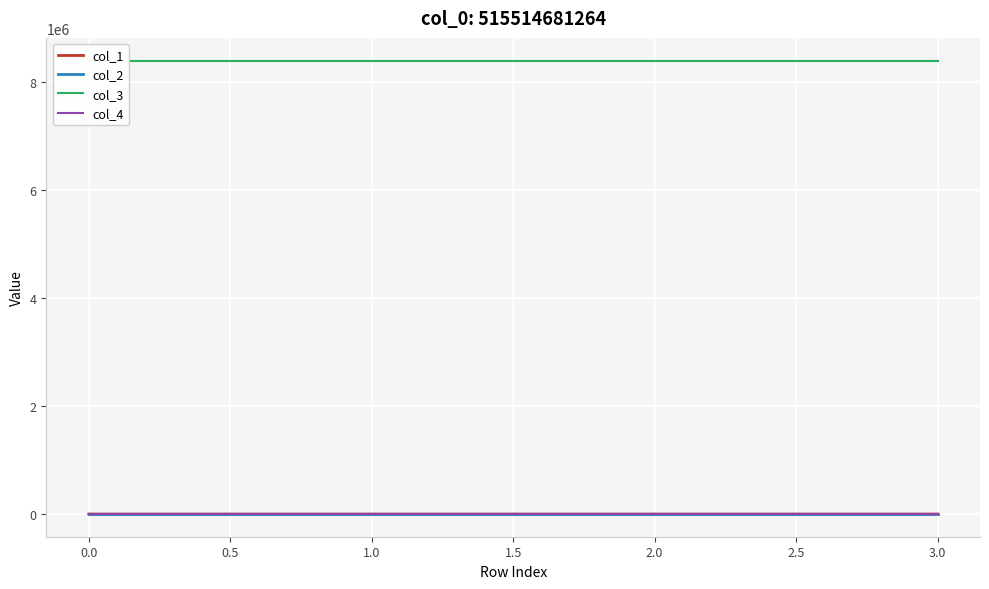

Reading right to left, extract all data points from this chart.

col_1: 369.0	22.0	275.1	0.0
col_2: -0.1	-0.1	0.3	0.0
col_3: 8388736.0	8388736.0	8388736.0	8388736.0
col_4: 0.0	0.0	0.0	0.0